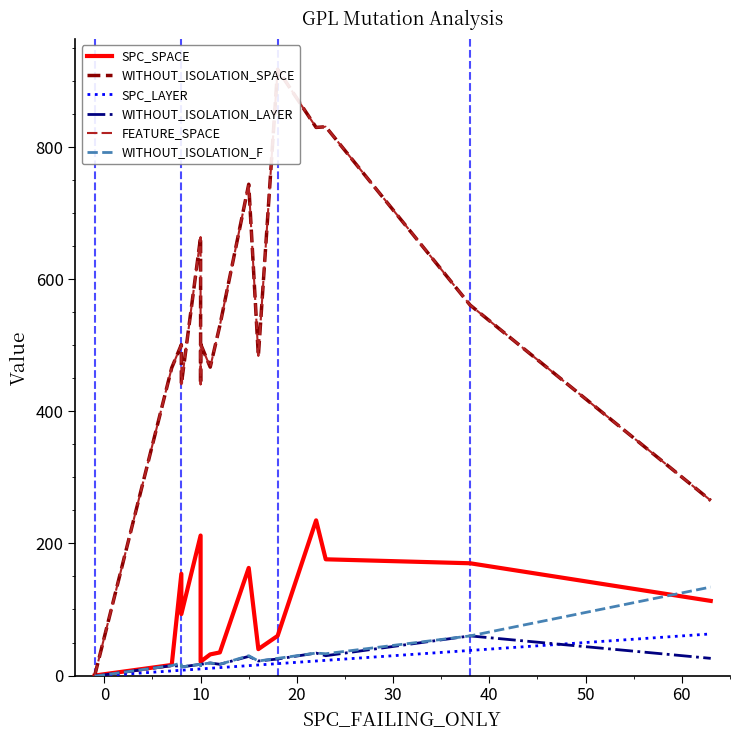

Between 0 and 50, which series saw the biggest shift?

WITHOUT_ISOLATION_SPACE